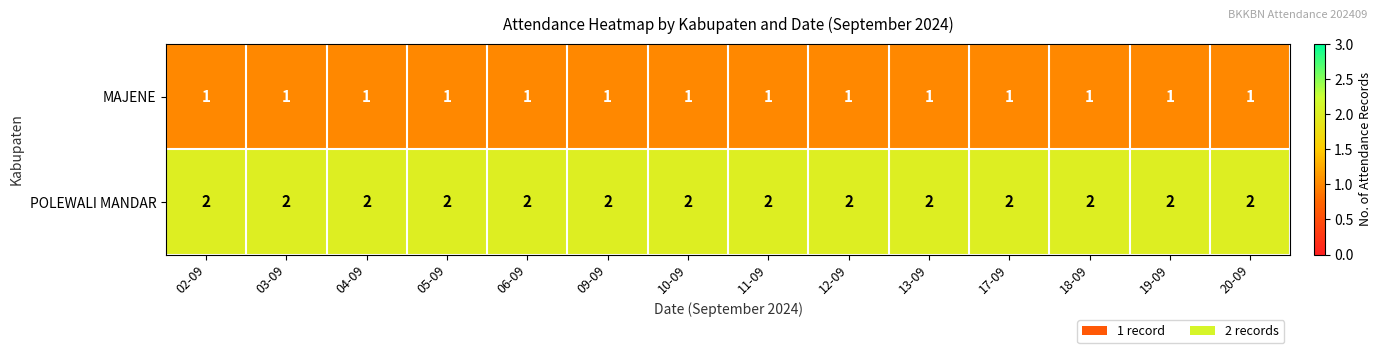

True or false: POLEWALI MANDAR has a value of 1 at 03-09.

False